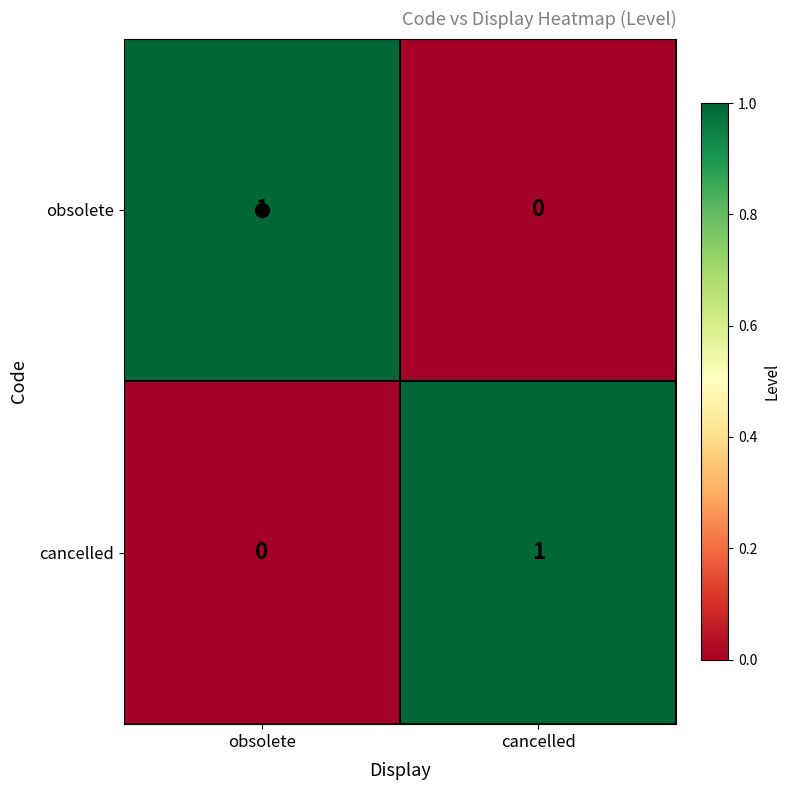

Count the number of data series in this chart.

2